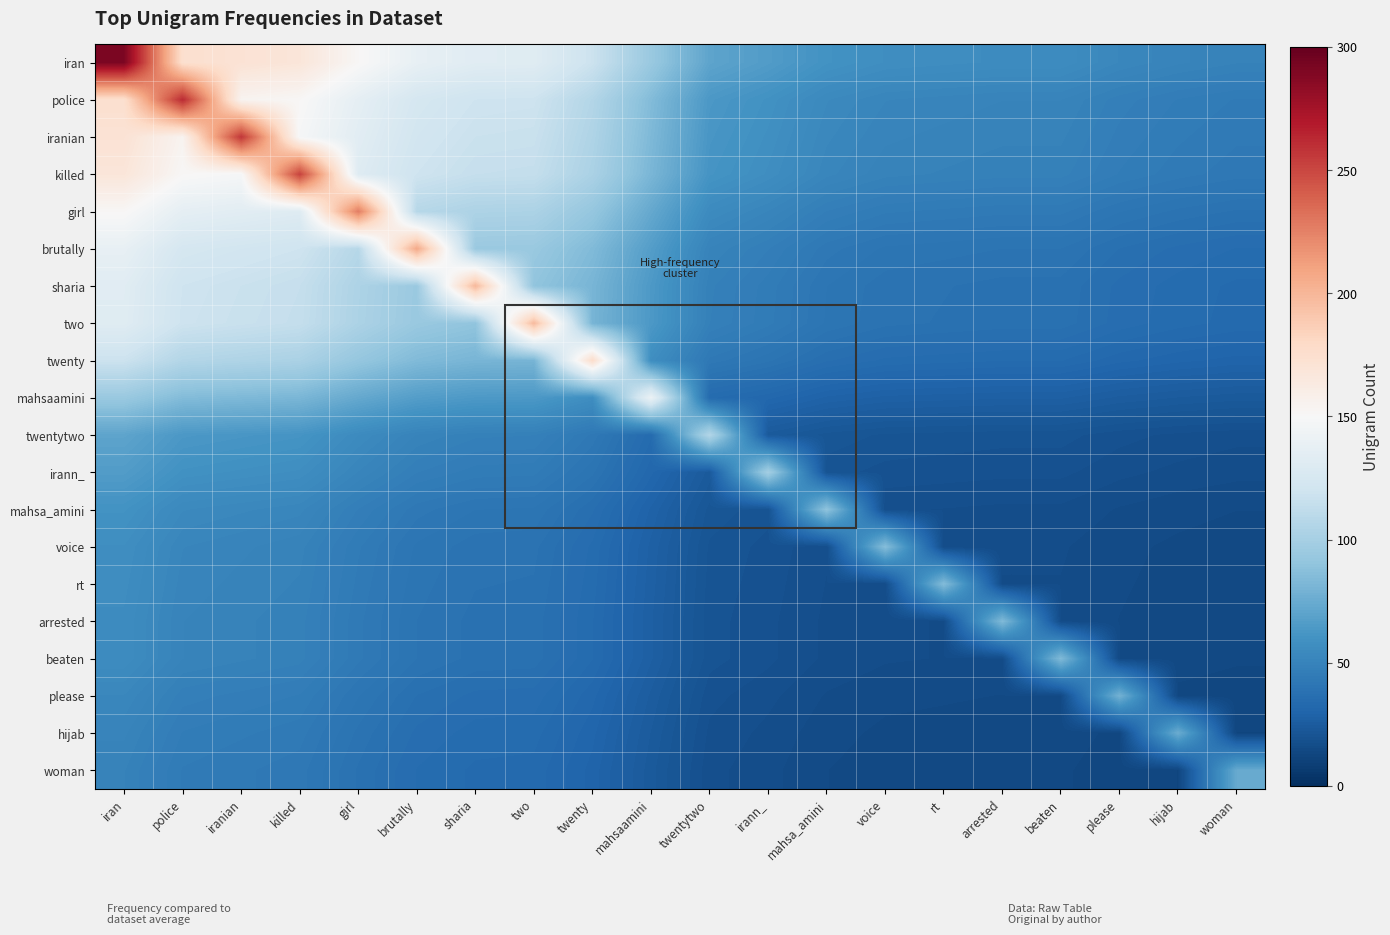

What is the total value across all series at iran?

2146.3